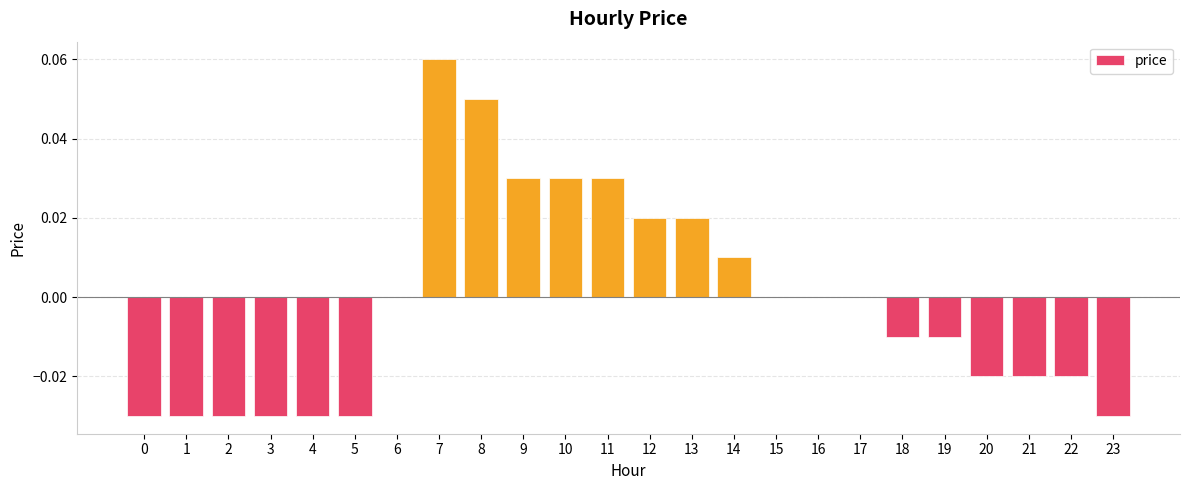

Which label corresponds to the largest value in the chart?

7